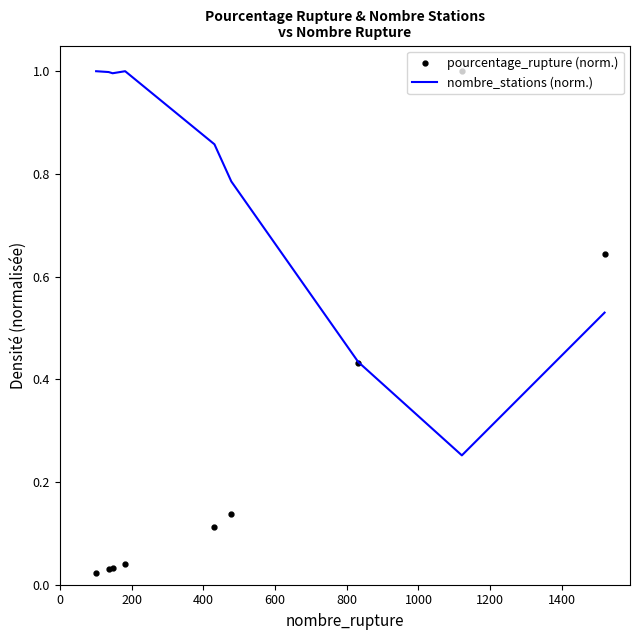

Which series has the largest total across all categories?

nombre_stations (norm.)